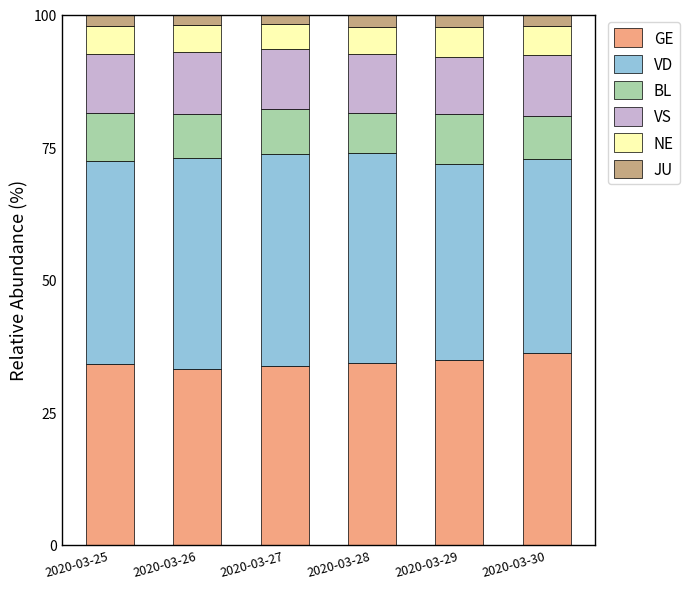

What is the lowest value of the GE series?

33.1